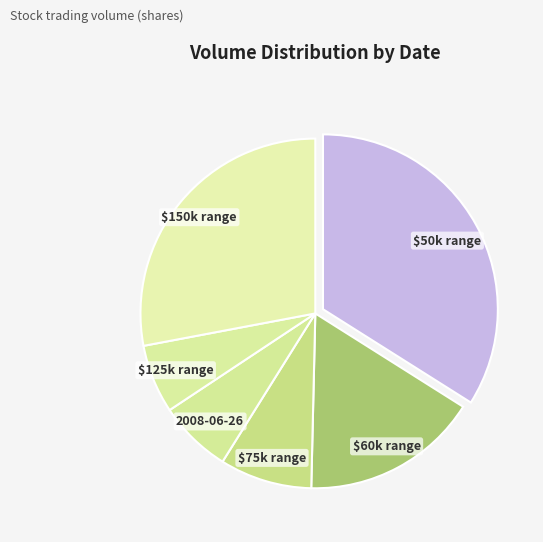

True or false: 2008-06-26 accounts for 7% of the total.

True